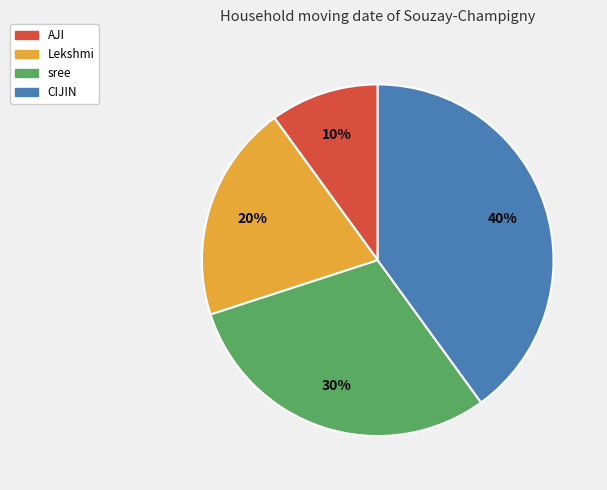

Is there a majority slice in this chart?

No